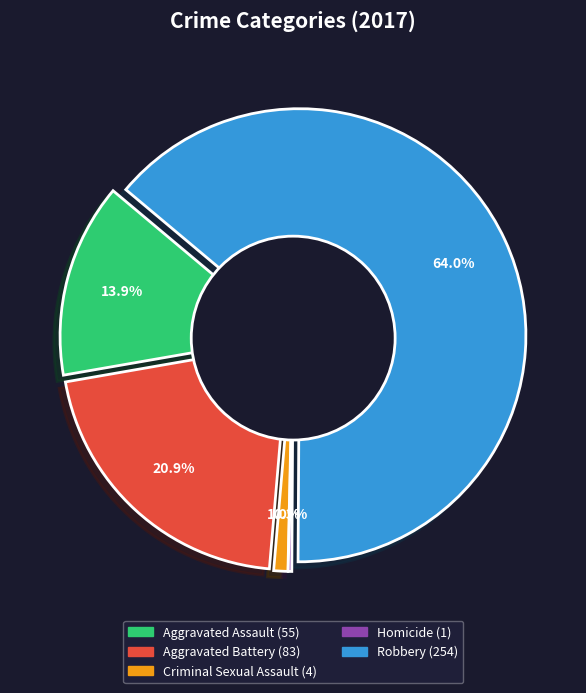

Which category accounts for the majority?

Robbery